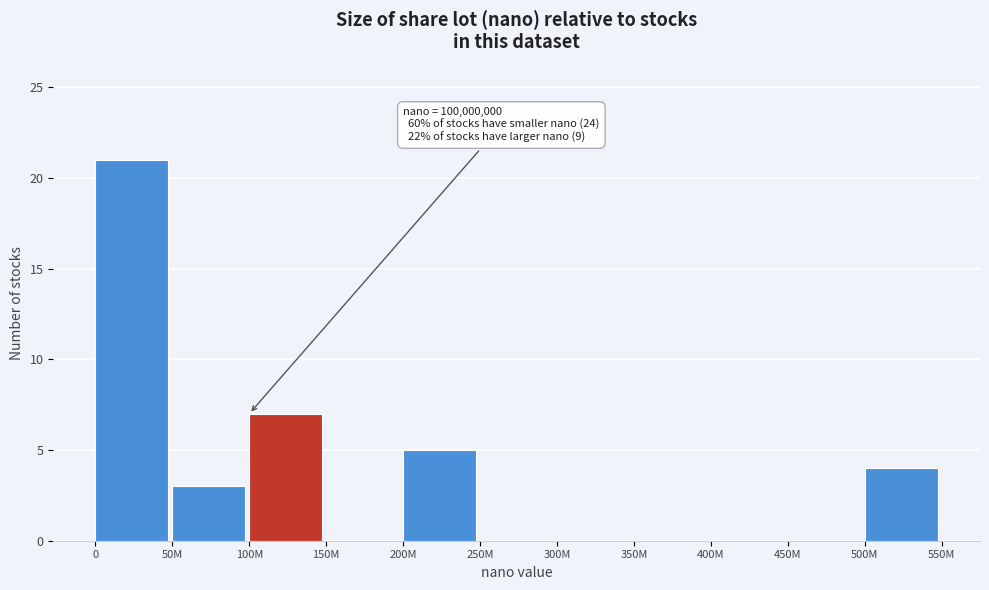

Reading left to right, transcribe all the data shown in this chart.

0=21	50M=3	100M=7	150M=0	200M=5	250M=0	300M=0	350M=0	400M=0	450M=0	500M=4